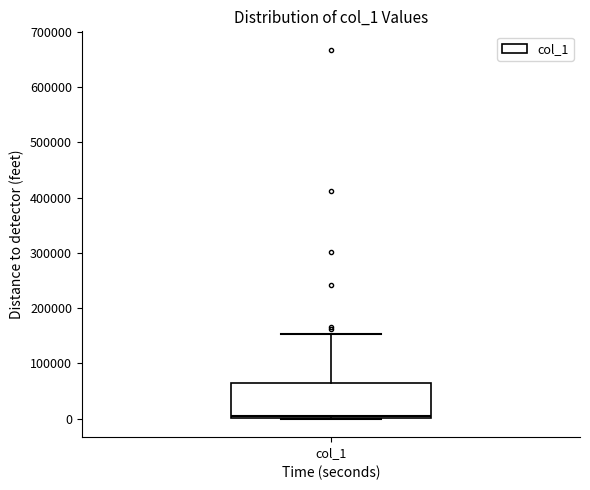

Transcribe this box plot: give where the median line is, the range the box spans, and where the two whiskers end, as read against the y-axis. The values are not printed on the chart, so give them approximately, as read against the axis.

median 10000, box 0 to 60000, whiskers 0 to 150000